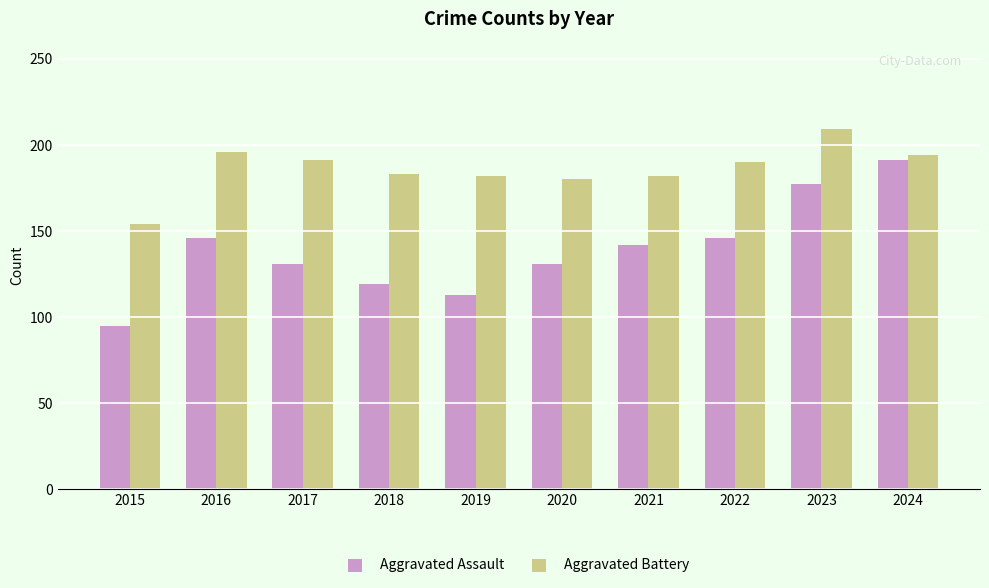

What is the sum of the Aggravated Battery values at 2021 and 2020?

362